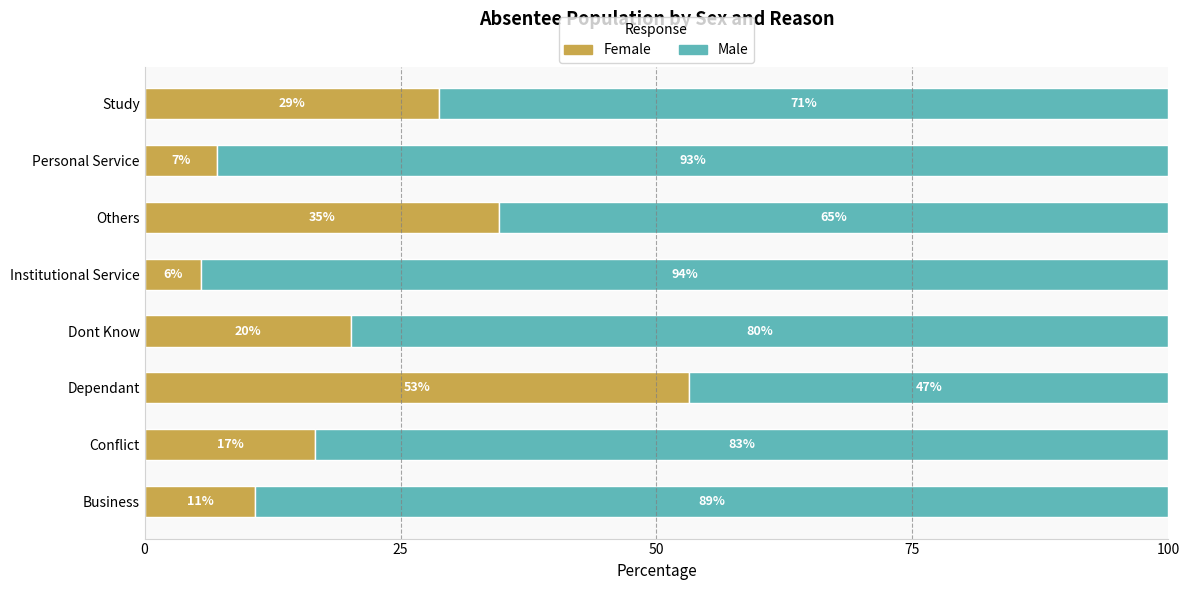

Which category has the lowest value in the Female series?

Institutional Service